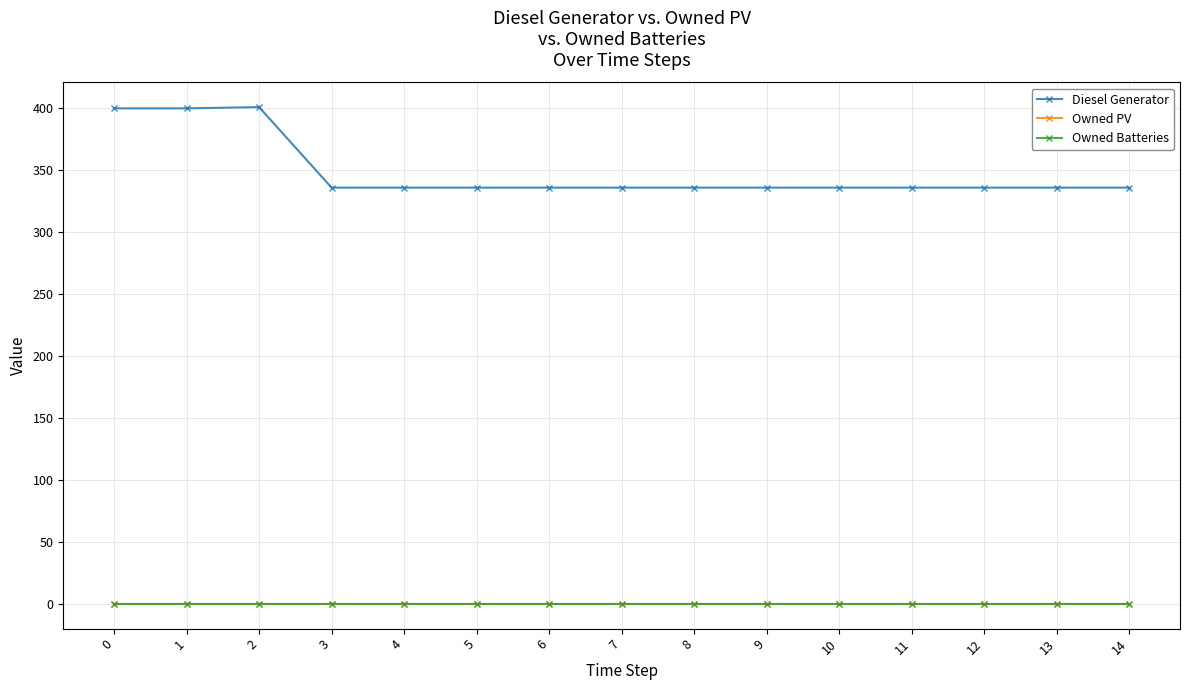

How many lines are shown in the chart?

3